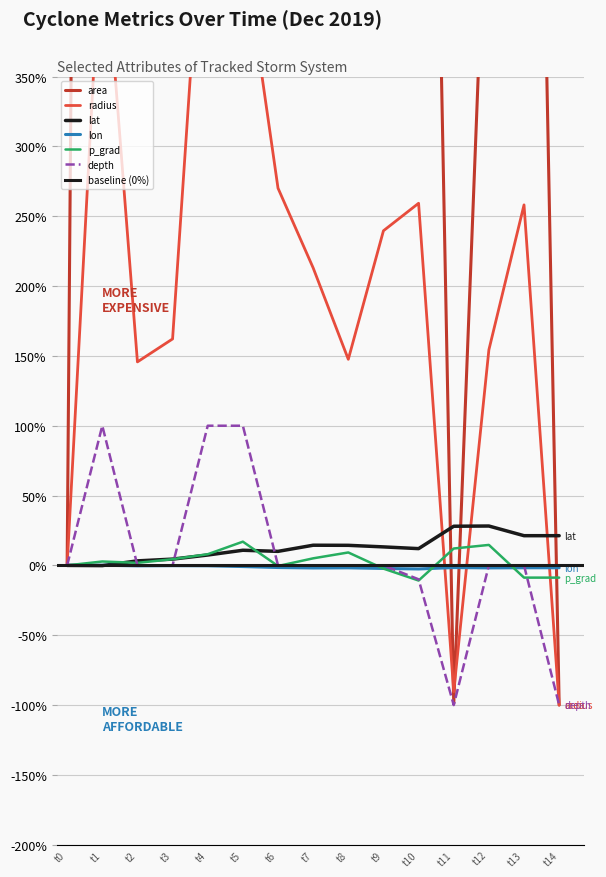

True or false: depth has more than 2 points higher than both neighbors.

False